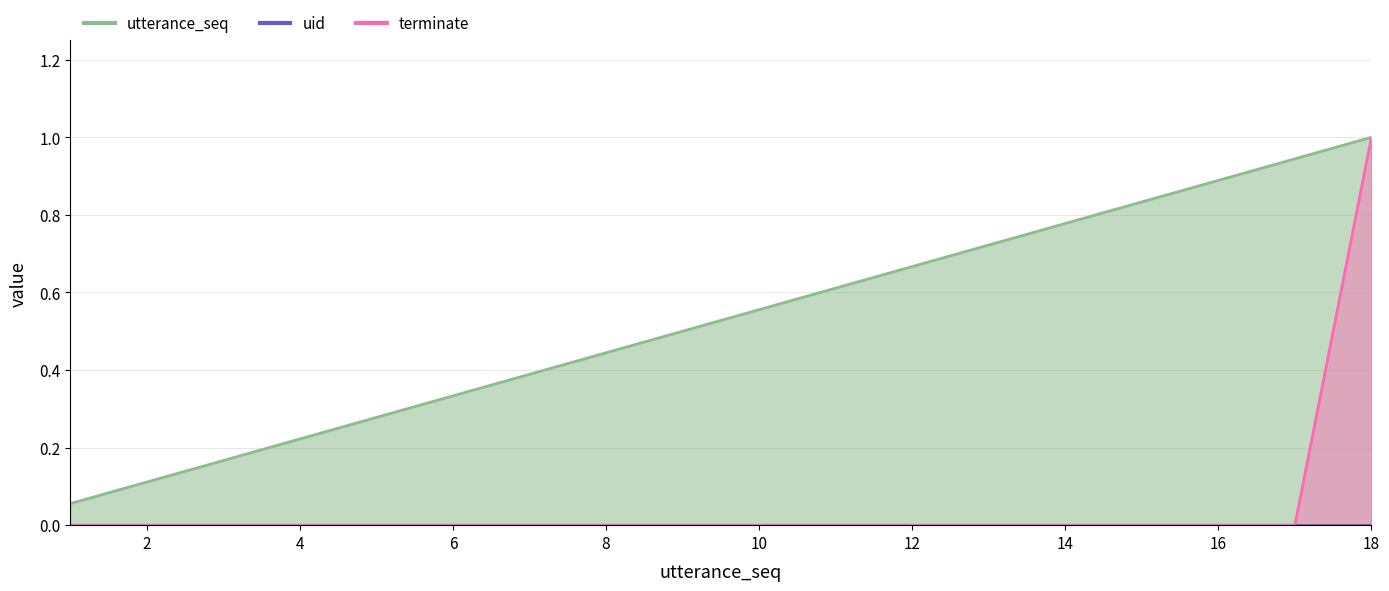

The value of terminate at 1 is 0.0. True or false?

True